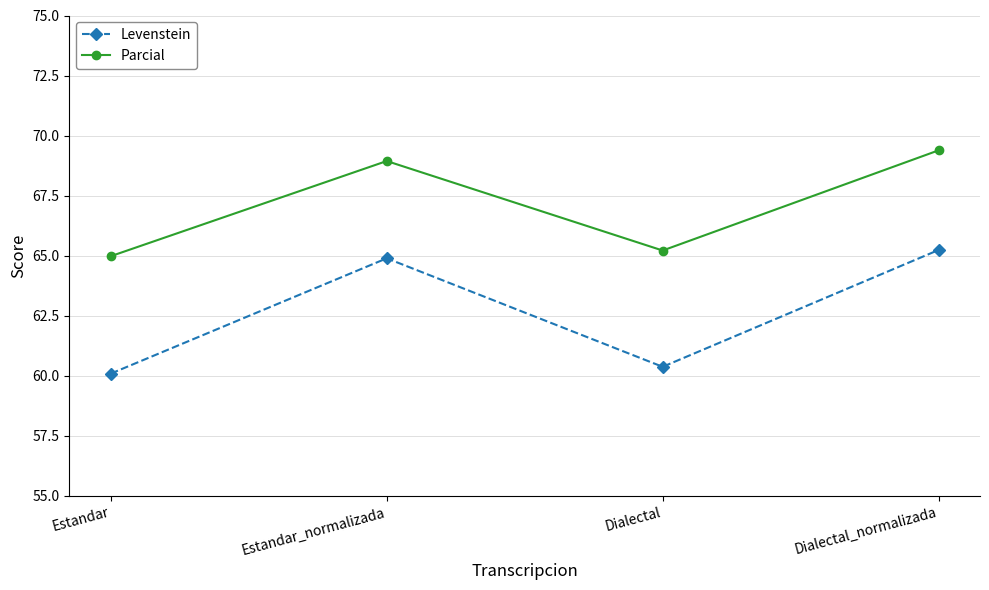

At which label does Parcial first exceed 68?

Estandar_normalizada